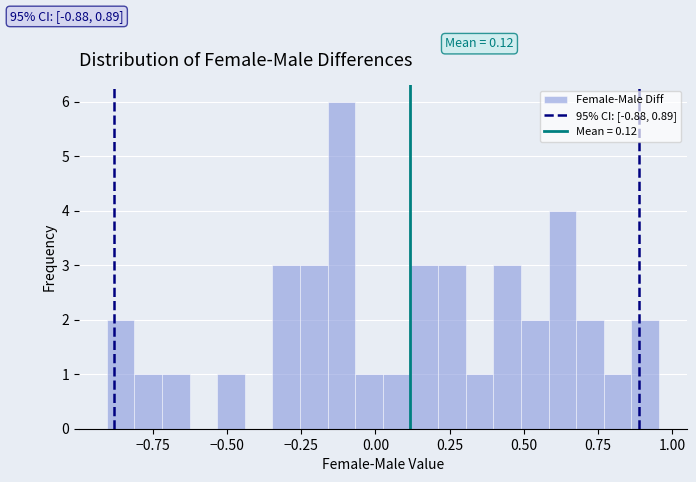

Read against the x-axis, roughly where is the centre of the tallest bar?

-0.10